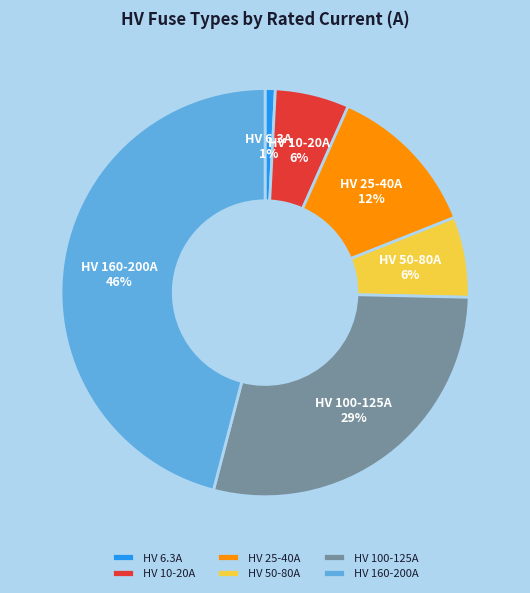

Does any single category account for the majority?

No